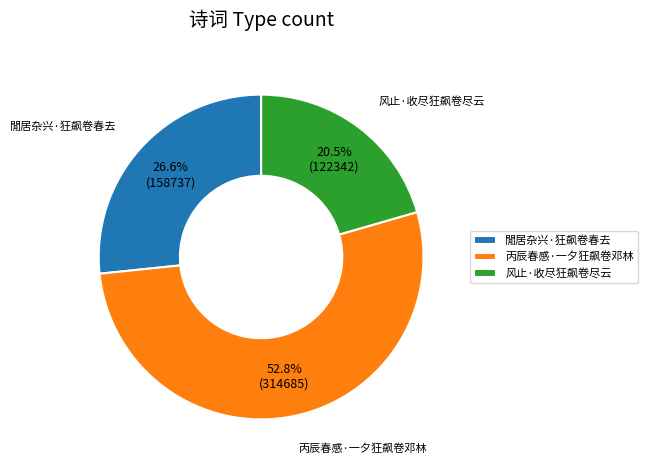

Which has a higher value, 风止·收尽狂飙卷尽云 or 丙辰春感·一夕狂飙卷邓林?

丙辰春感·一夕狂飙卷邓林